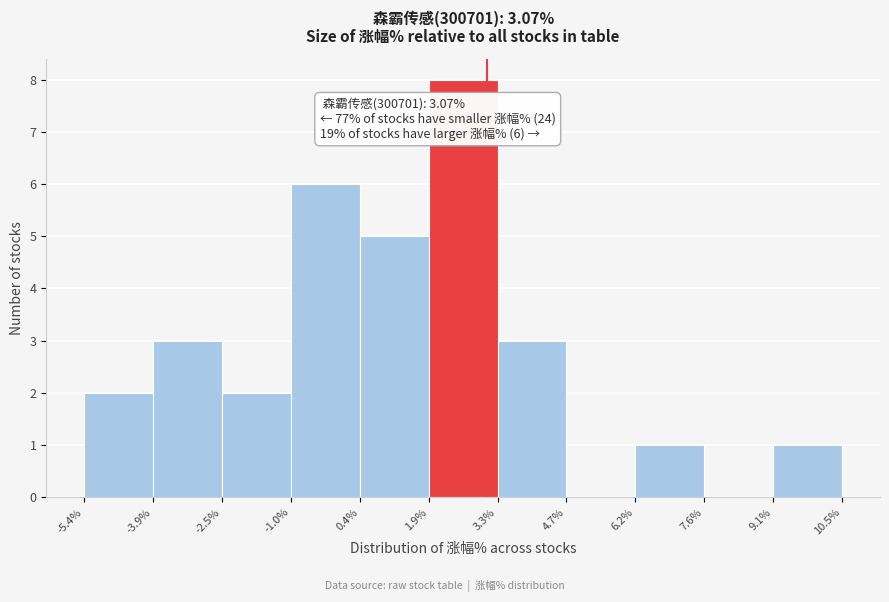

Over which range of the x-axis is the bar tallest?

1.9% to 3.3%